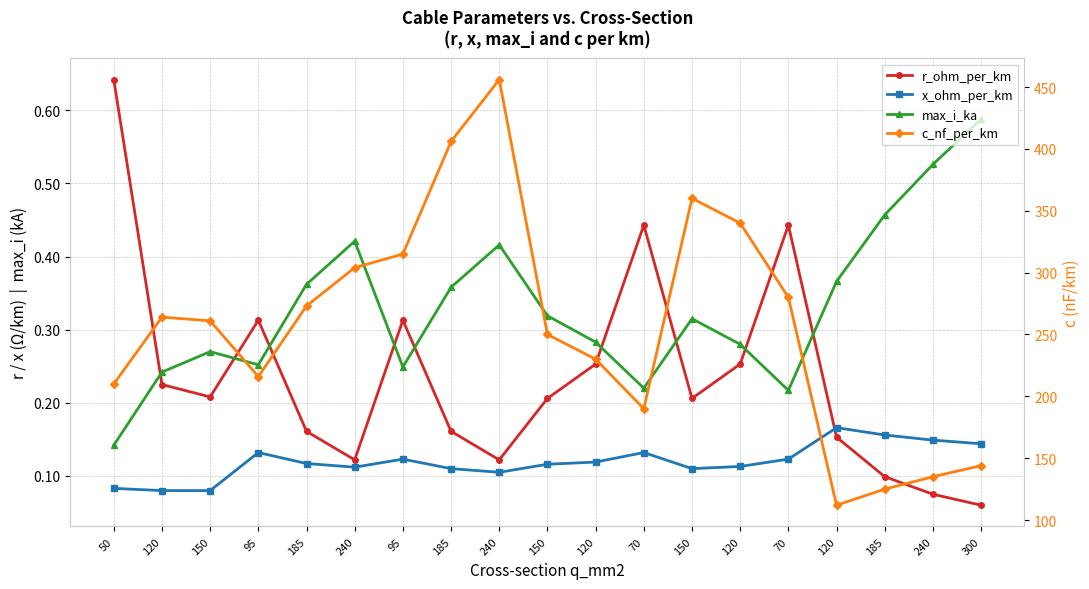

Which series has the widest spread of values?

c_nf_per_km